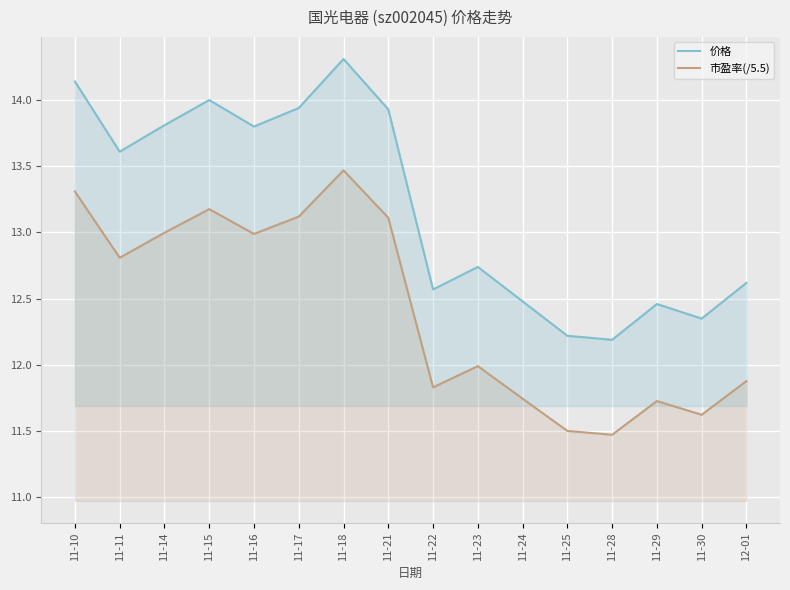

Where is 市盈率(/5.5) nearest to the value 12?

11-23